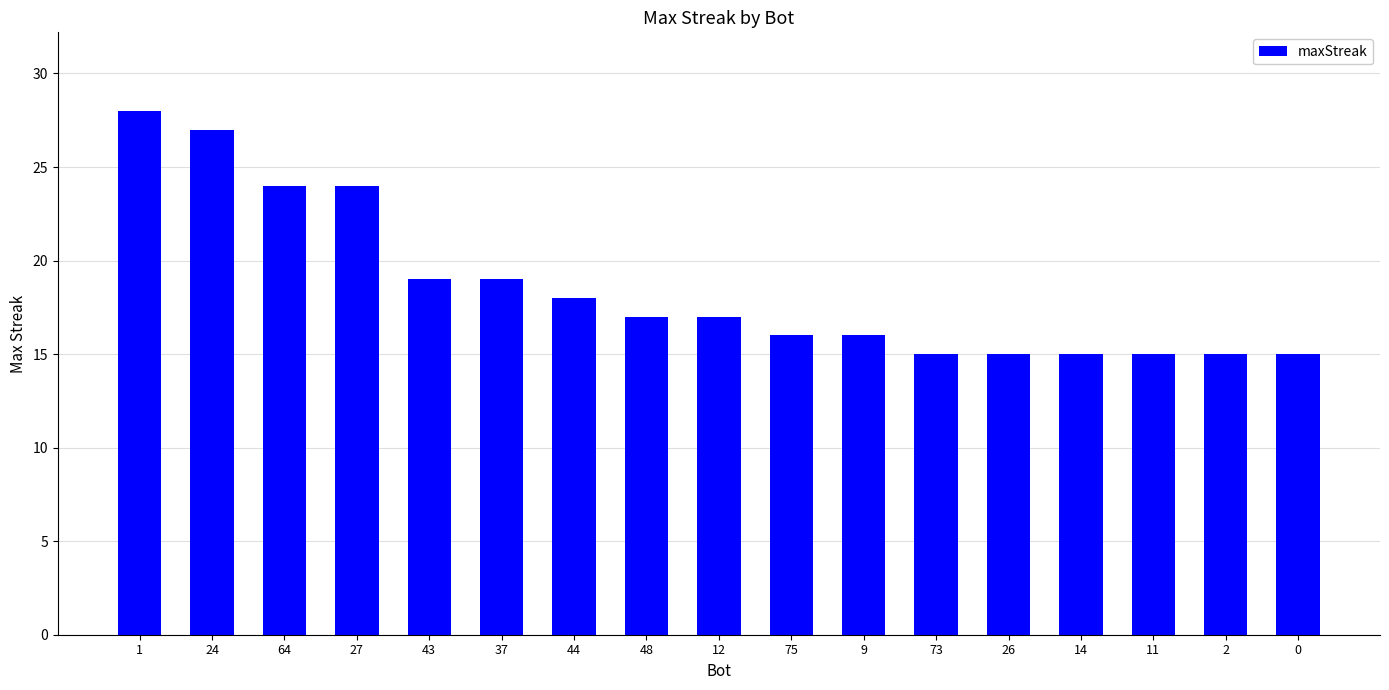

Reading left to right, extract all data points from this chart.

28	27	24	24	19	19	18	17	17	16	16	15	15	15	15	15	15